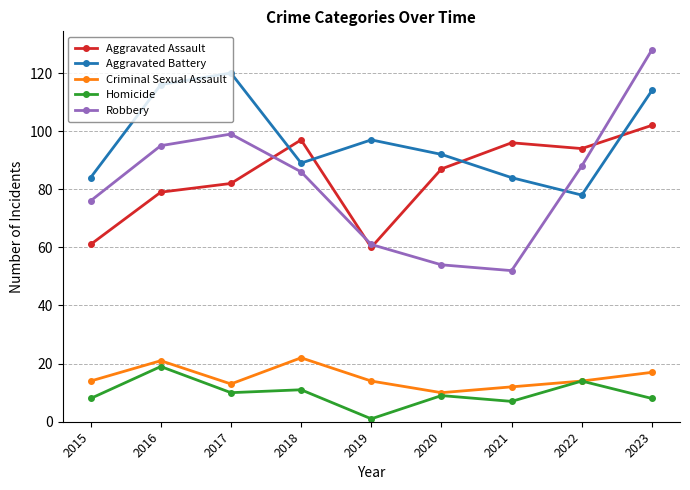

True or false: Robbery has more than 0 points higher than both neighbors.

True